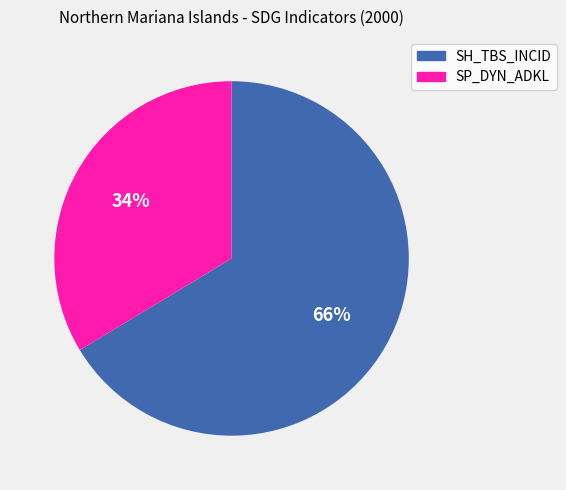

To the nearest percent, what is the average slice percentage?

50%